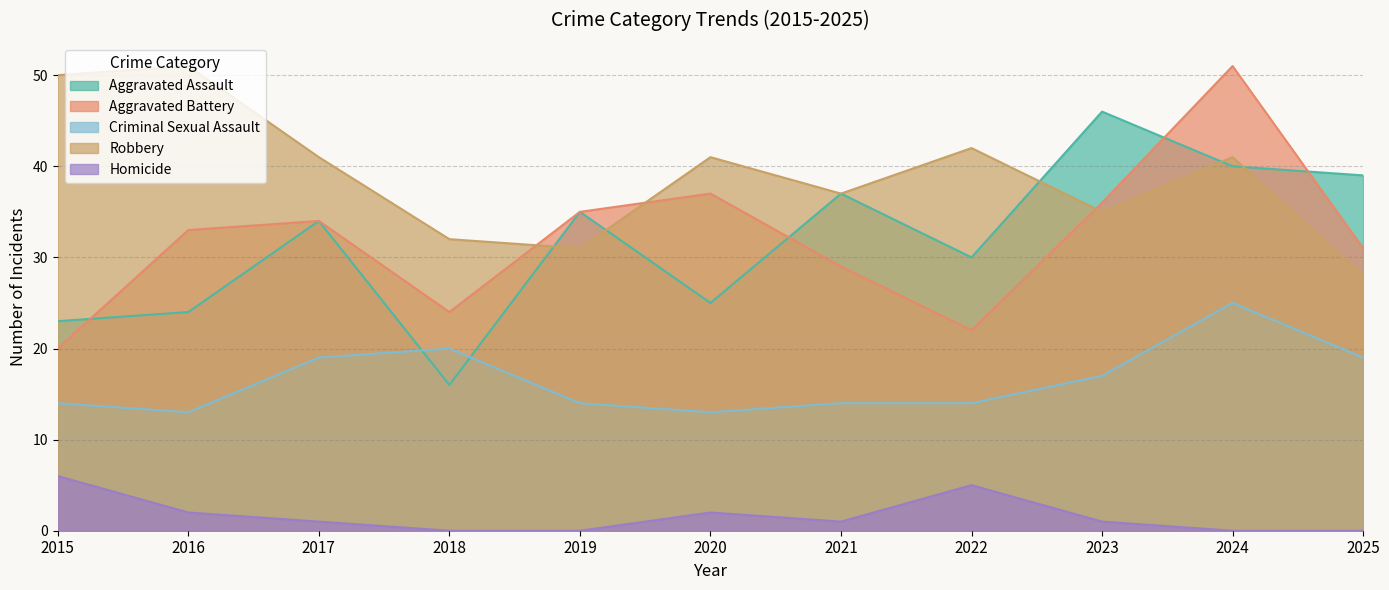

True or false: Aggravated Assault and Robbery cross at least once.

True